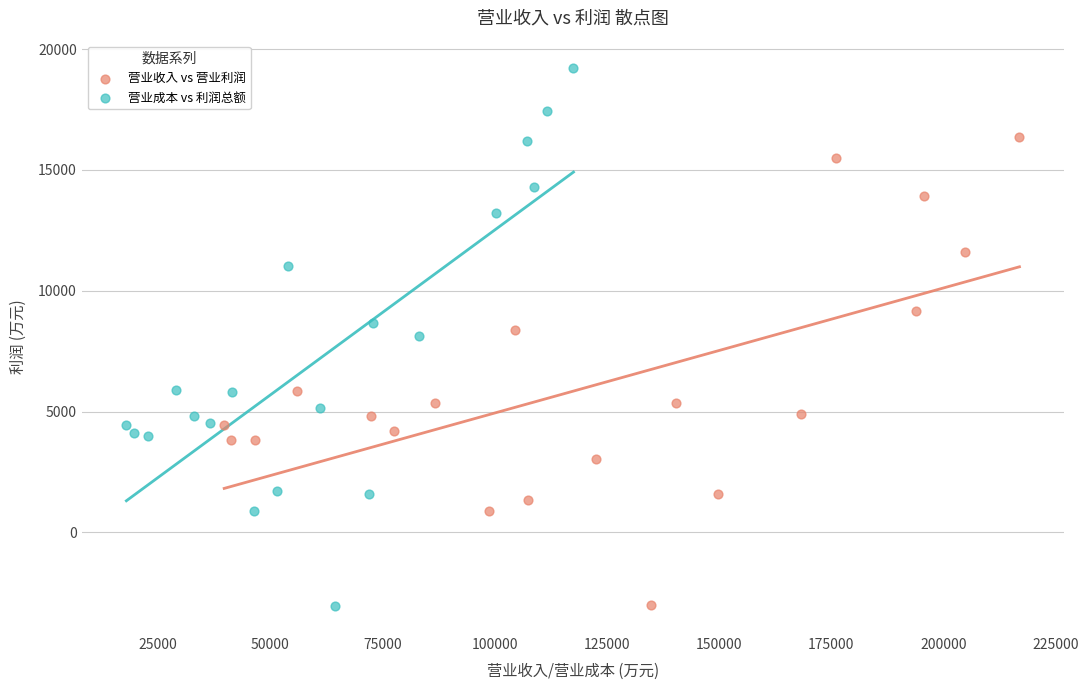

Which series contains the highest Y value?

营业成本 vs 利润总额